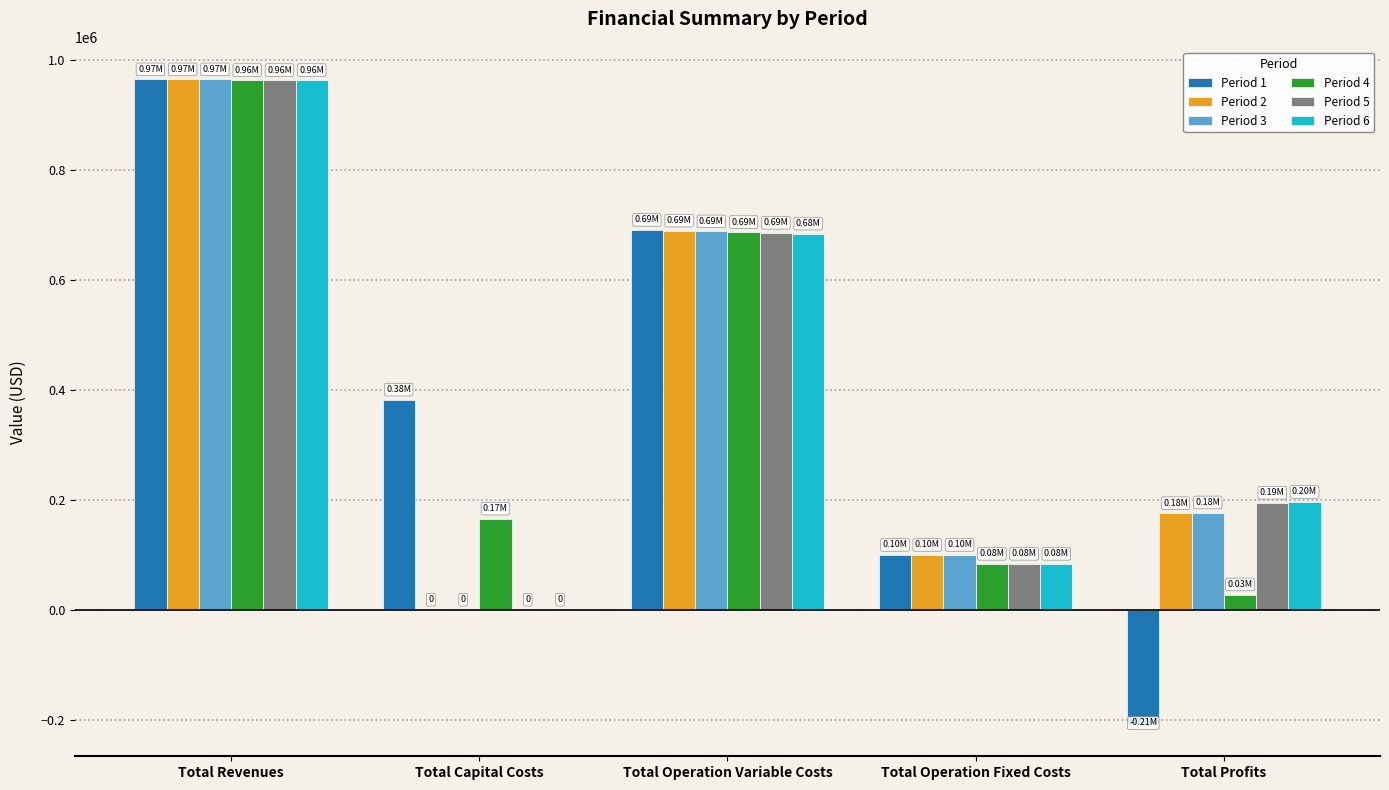

What is the maximum value shown in the chart?

965082.3